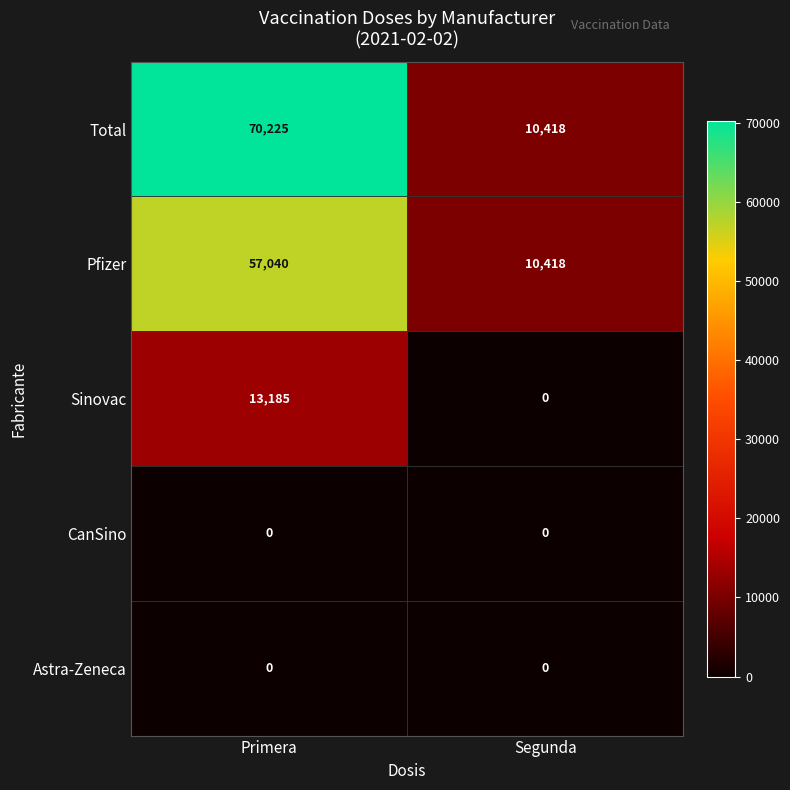

What is the approximate value of Pfizer at Primera?

57040